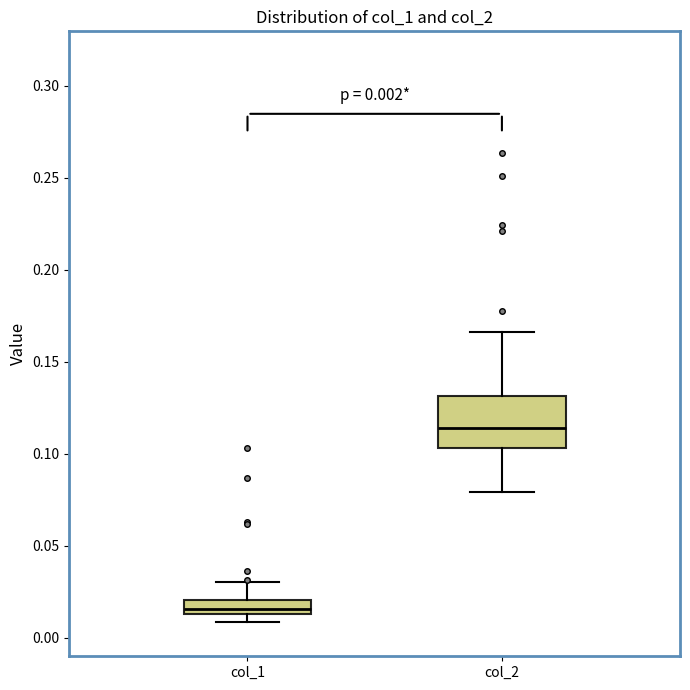

Which box's median line is the highest?

col_2